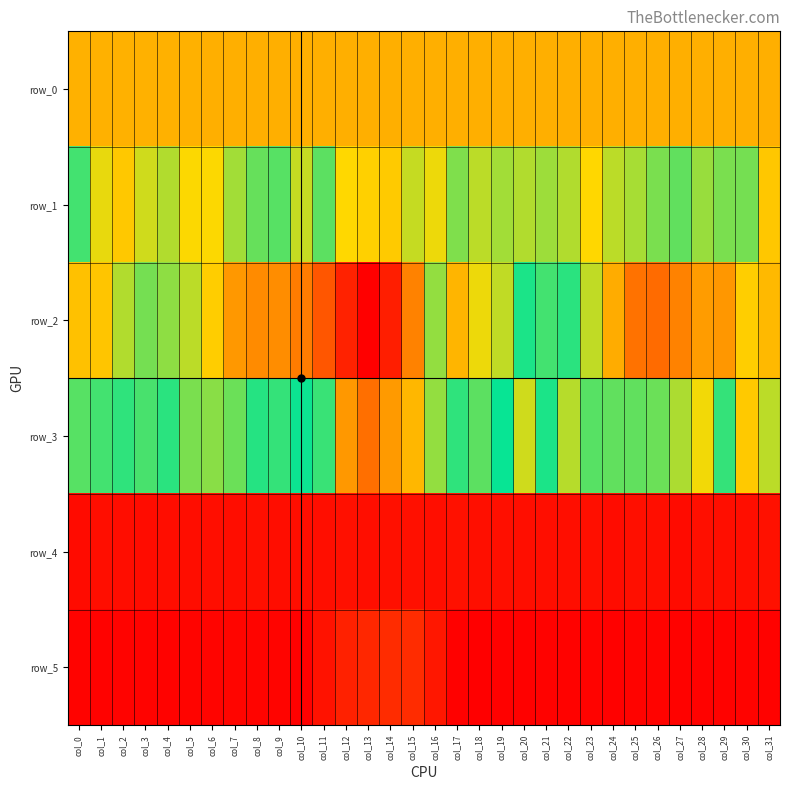

The row_3 series shows 58.0 at col_27. True or false?

True